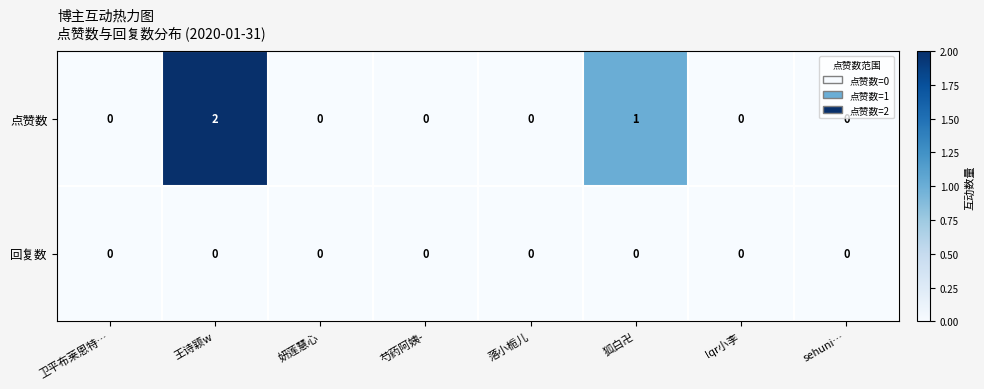

Between 狐白卍 and sehuni…, which series saw the biggest shift?

点赞数